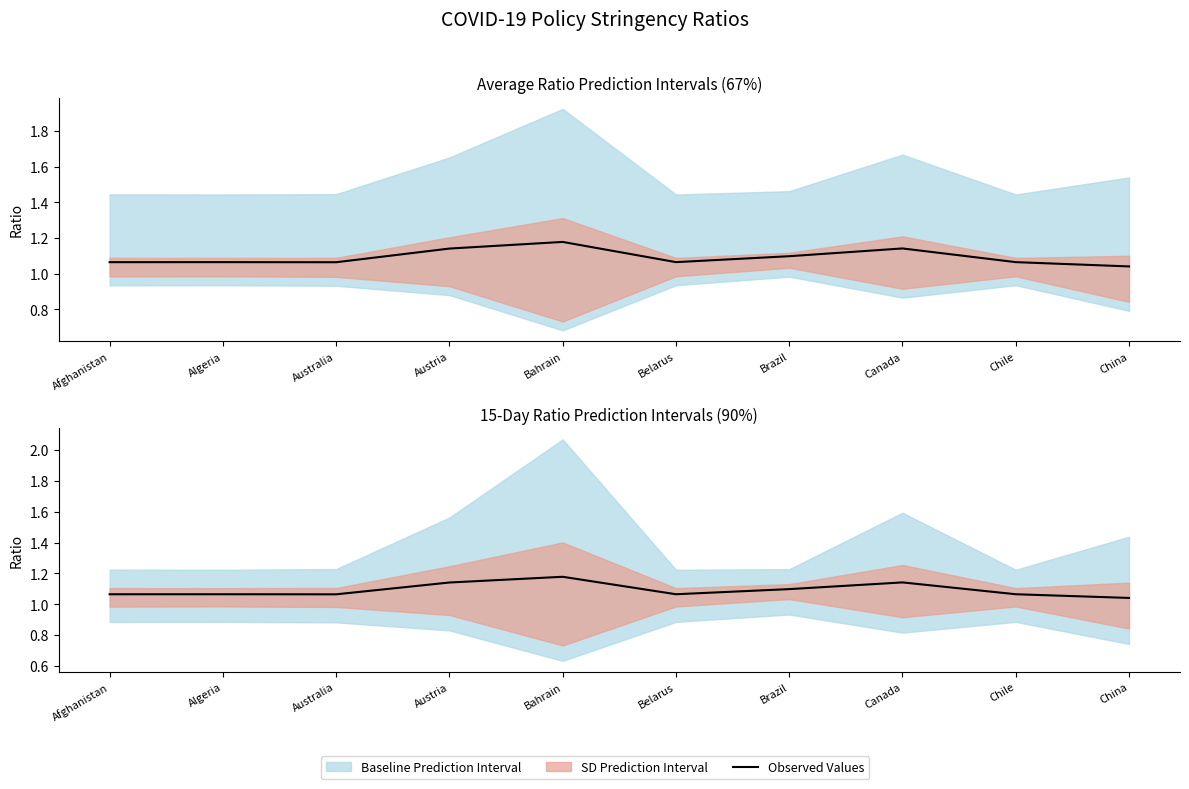

List the labels in order of value, smallest first.

China, Australia, Afghanistan, Chile, Belarus, Algeria, Brazil, Austria, Canada, Bahrain